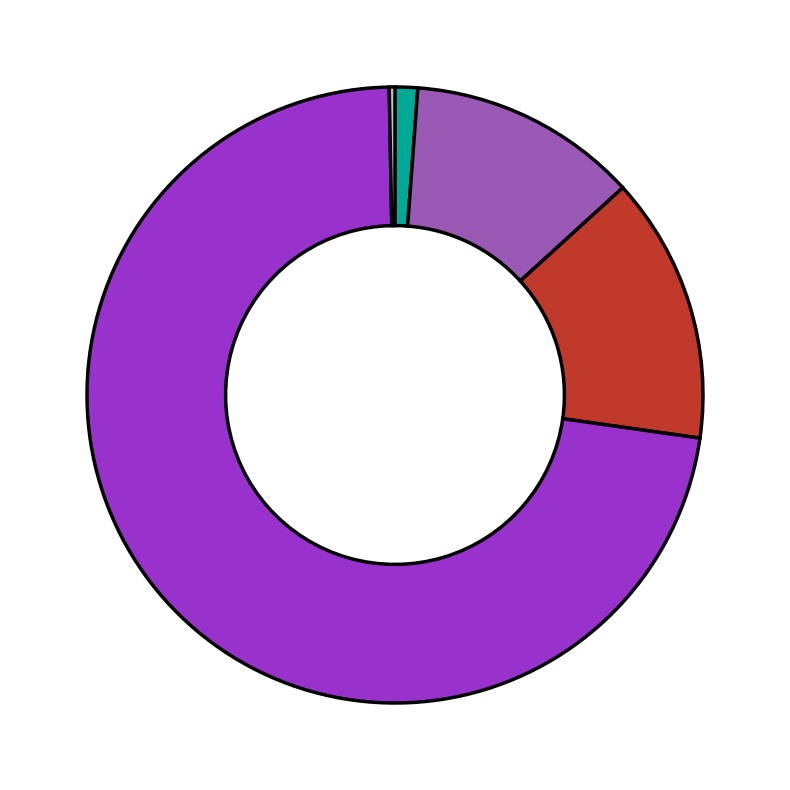

Is there any slice that represents more than half of the pie?

Yes